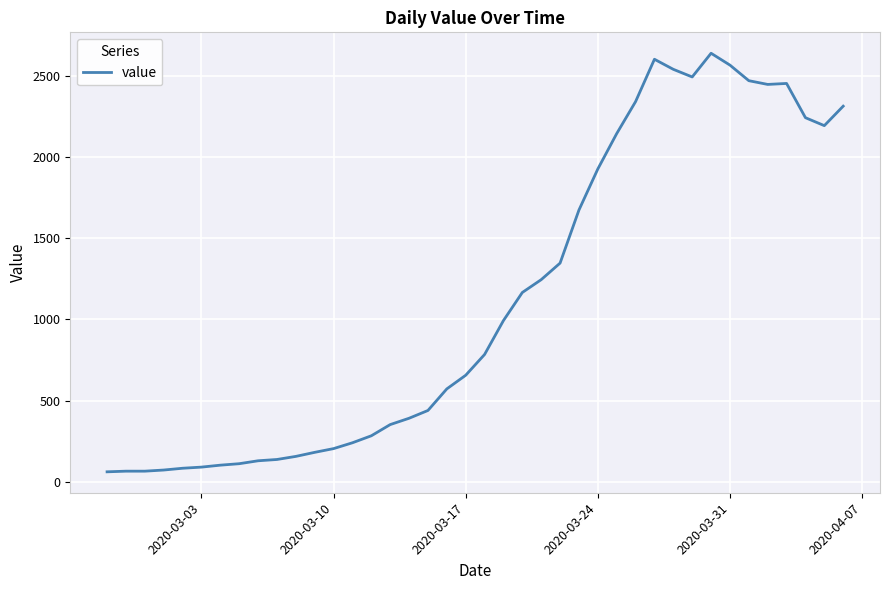

What is the difference between the maximum and minimum values?

2579